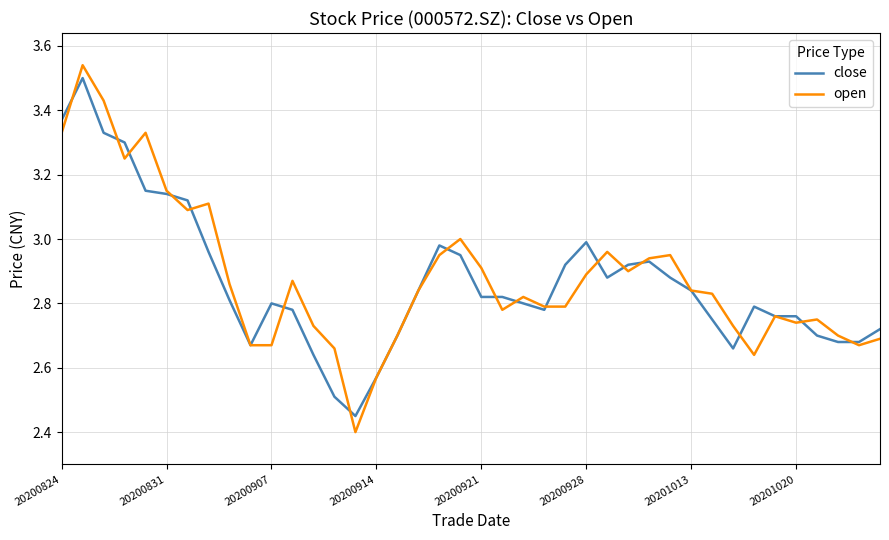

Which series has the widest spread of values?

open